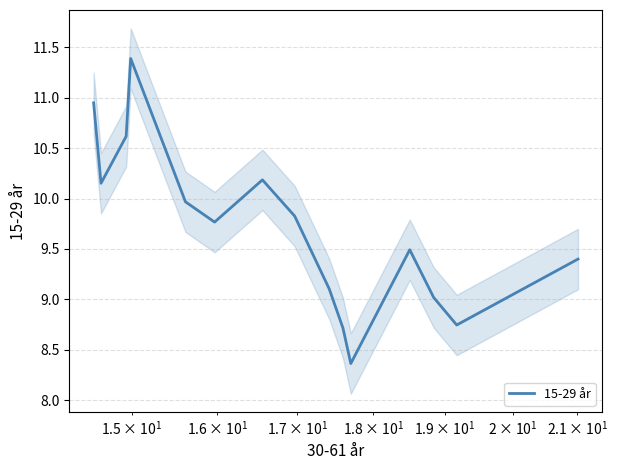

What is the minimum value for 15-29 år?

8.4